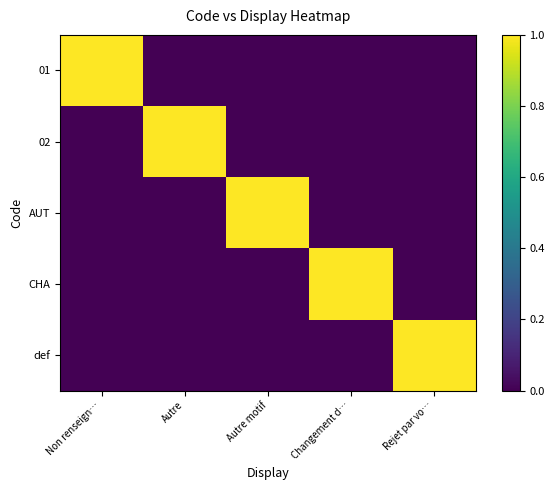

At how many categories does at least one series exceed 0?

5